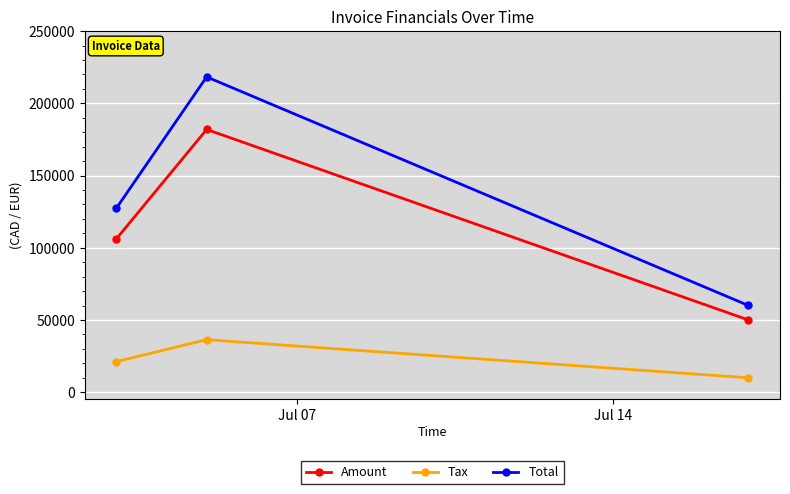

How many data points in Total are less than 127424?

1